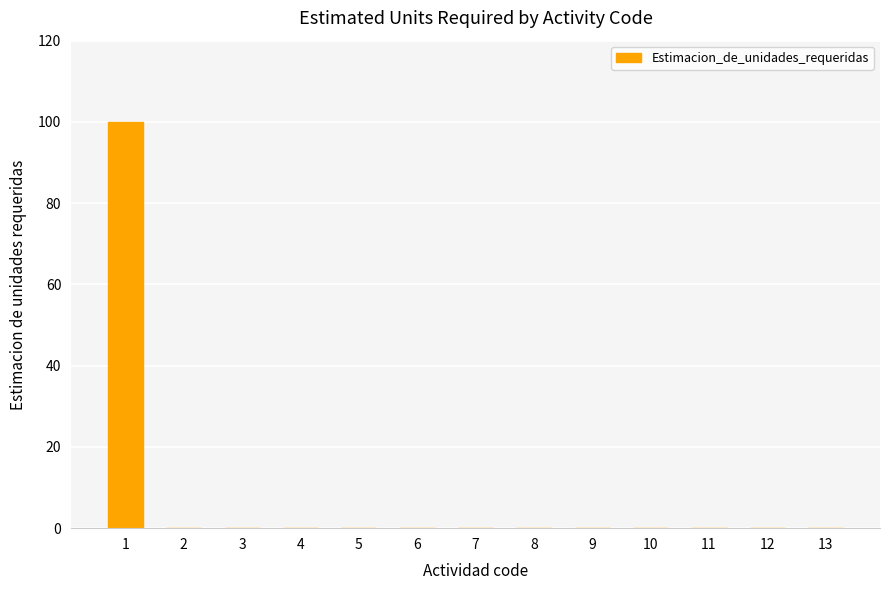

What is the sum of all values?

100